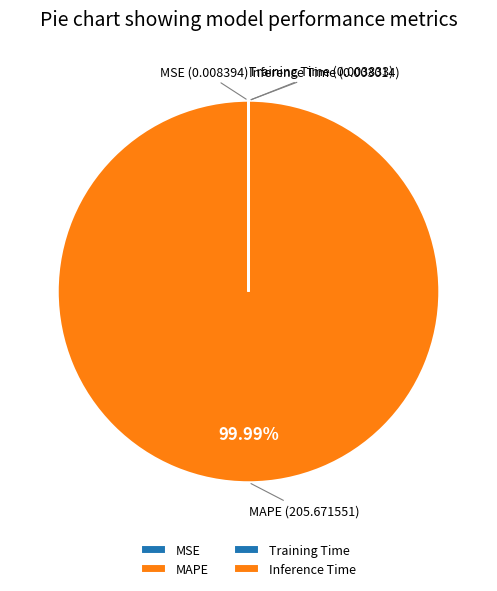

Which slice is the largest?

MAPE